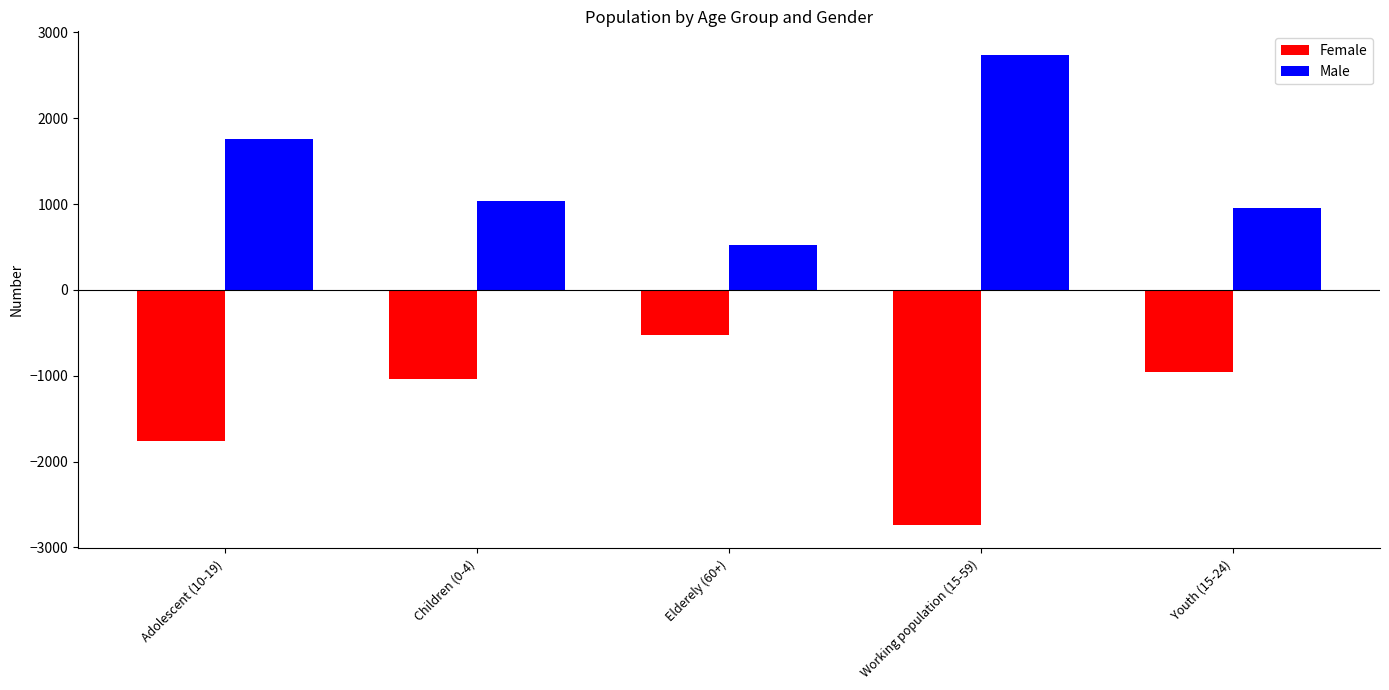

Is it true that Female equals -951 at Youth (15-24)?

True